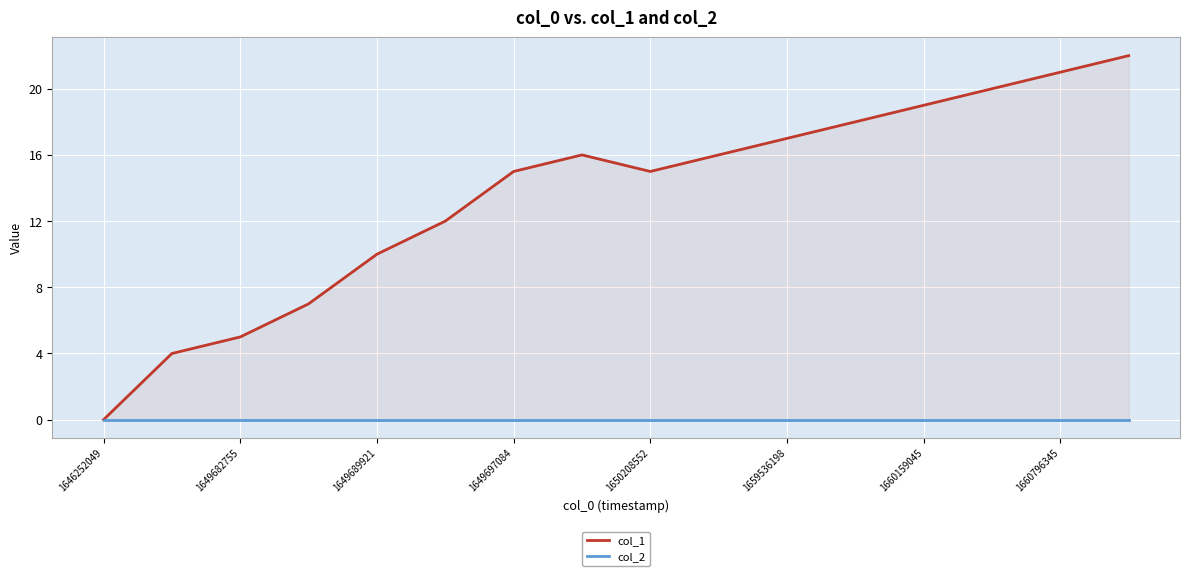

What is the sum of all col_1 values?

217